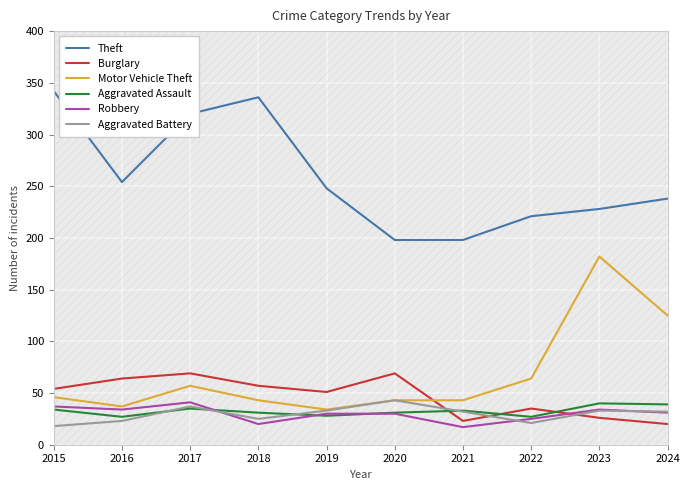

What is the smallest value displayed?

17